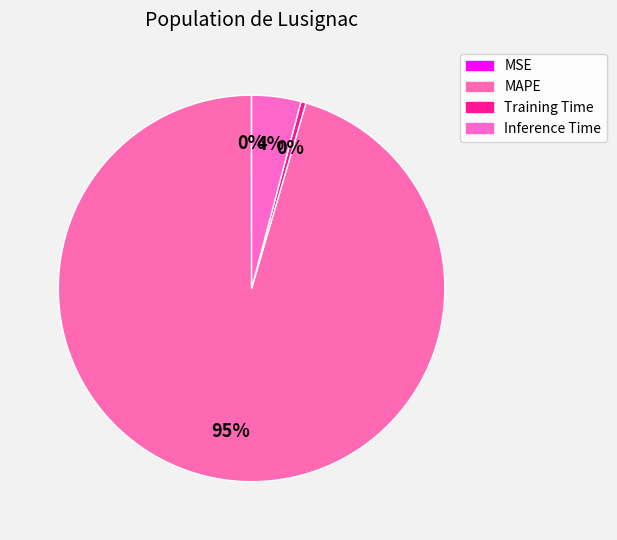

Does MAPE represent more than half of the total?

Yes